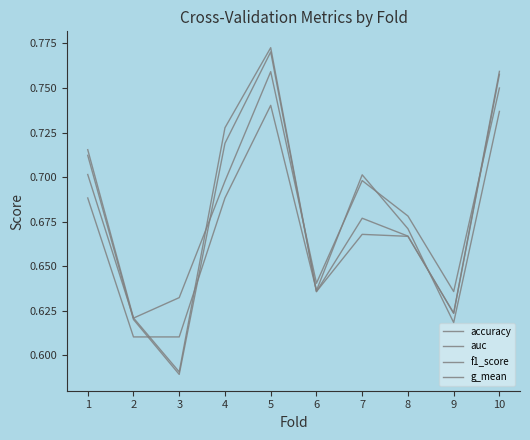

How many lines are shown in the chart?

4